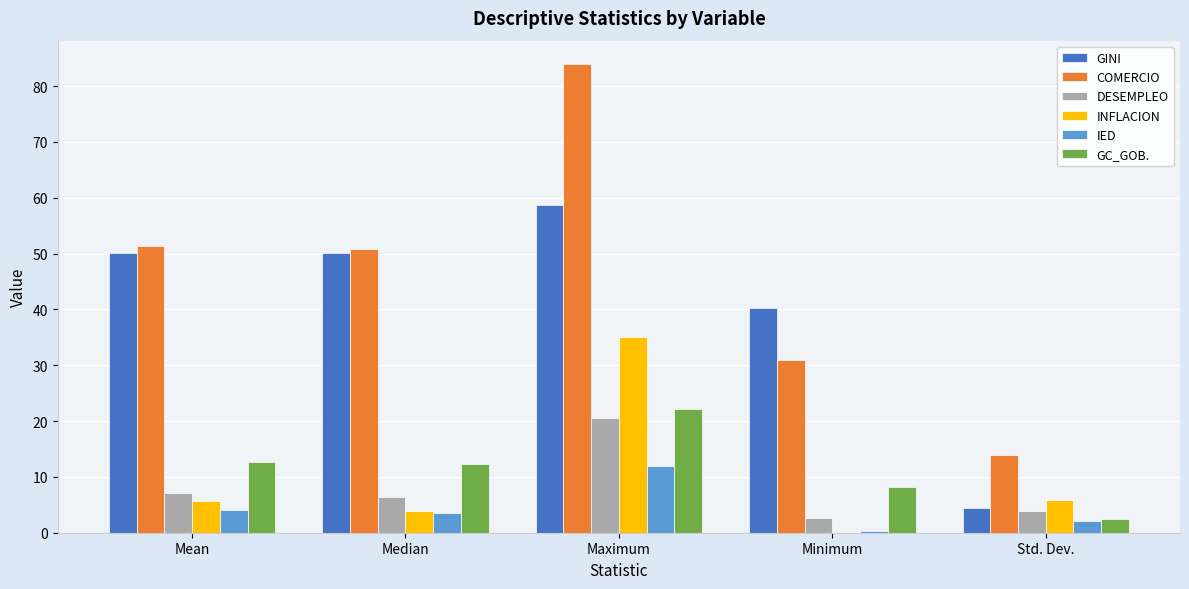

Between Median and Std. Dev., which series saw the biggest shift?

GINI